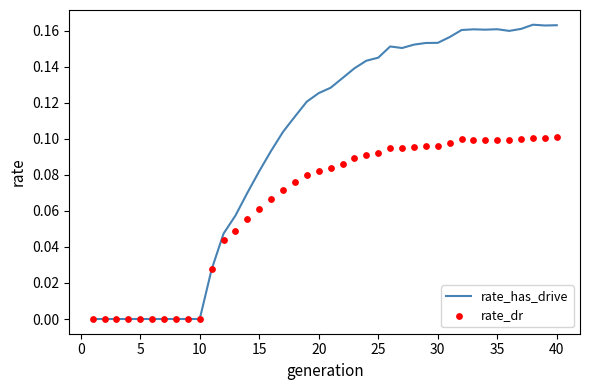

Which series reaches the maximum Y coordinate?

rate_has_drive